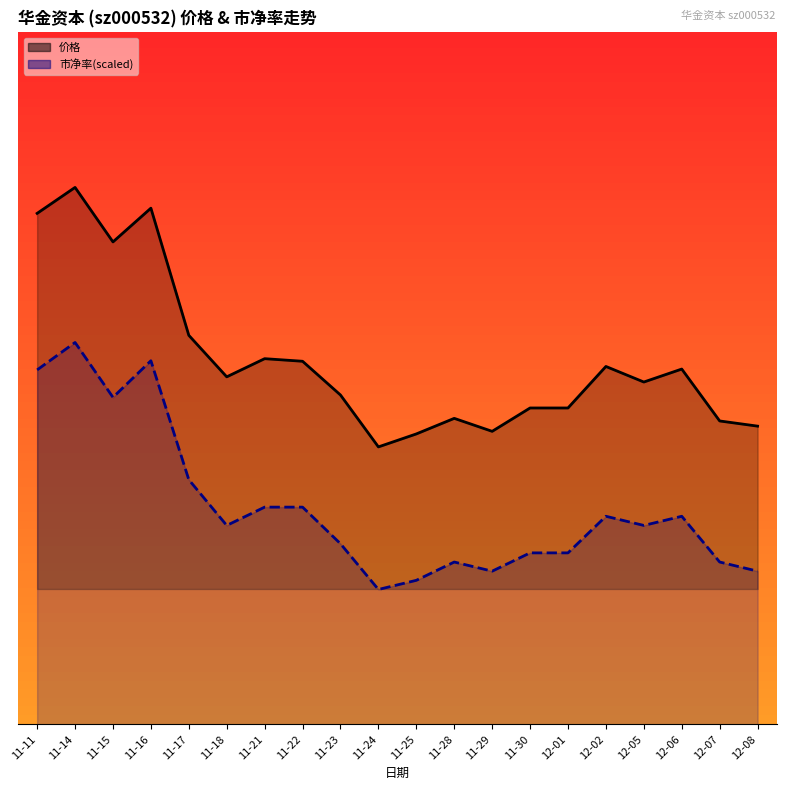

Where is the first local maximum for 市净率(scaled)?

11-14